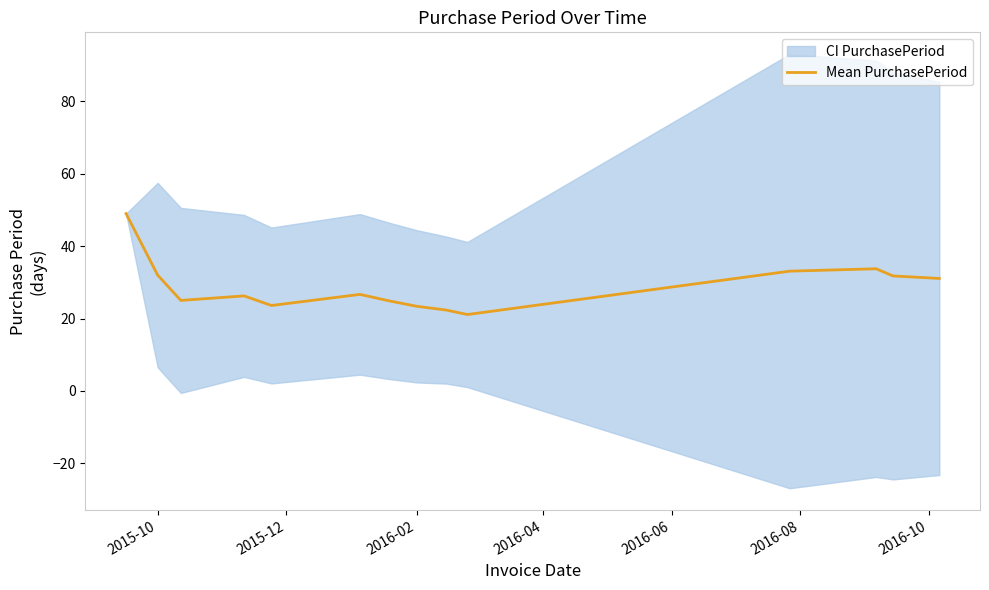

What is the maximum value for Mean PurchasePeriod?

49.0